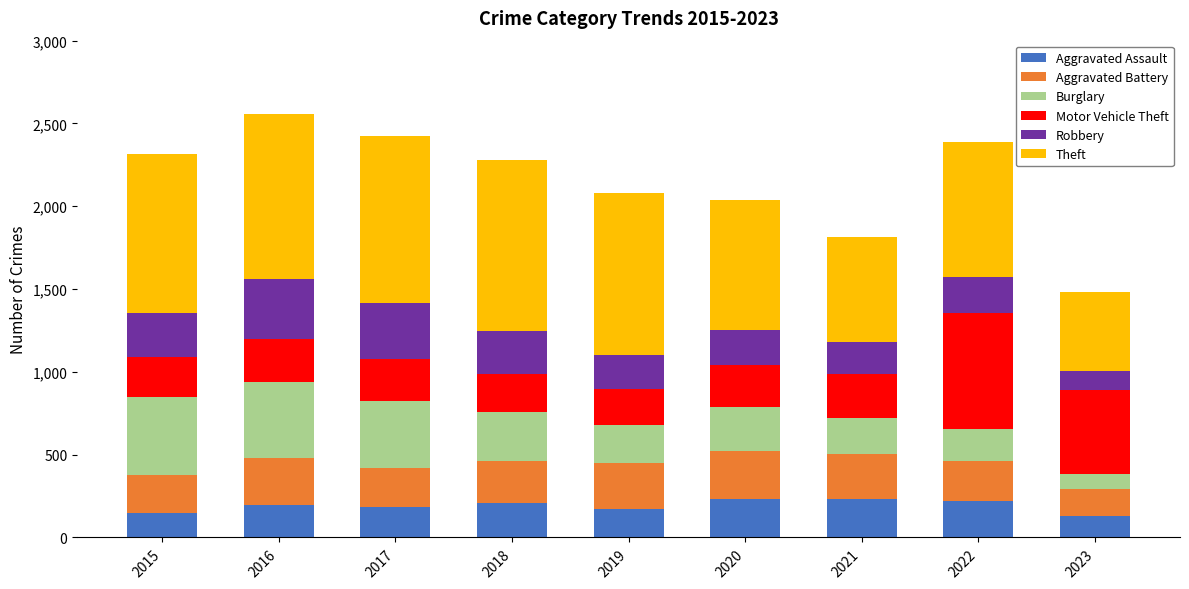

What is the total value across all series at 2021?

1816